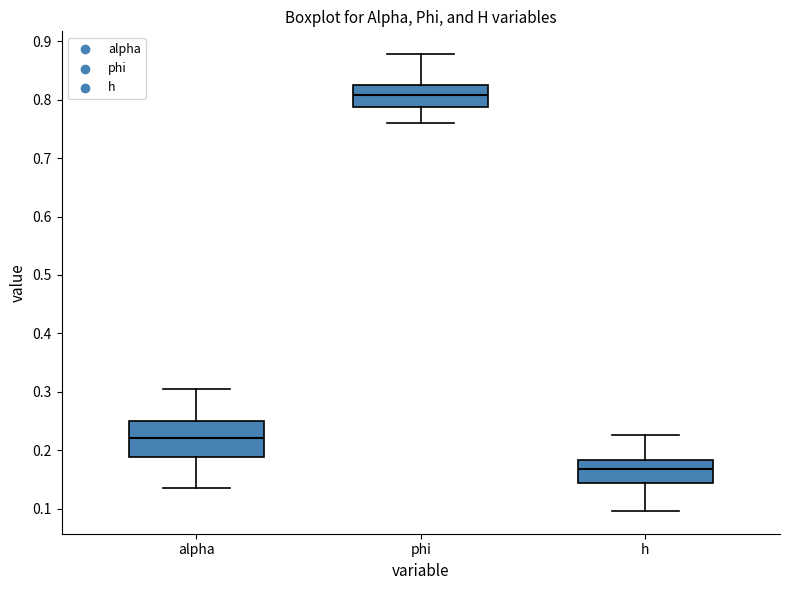

Where does the median line of the box for phi sit on the y-axis? The values are not printed on the chart, so give them approximately, as read against the axis.

0.81